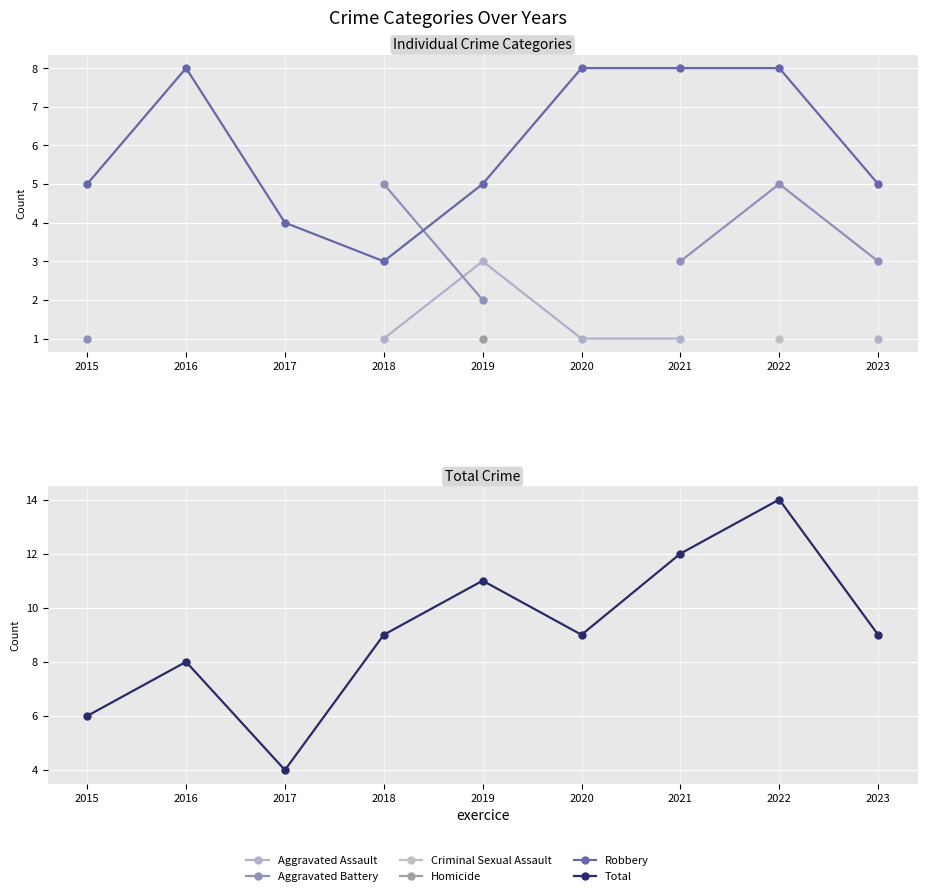

At which category does Total reach its first local peak?

2016